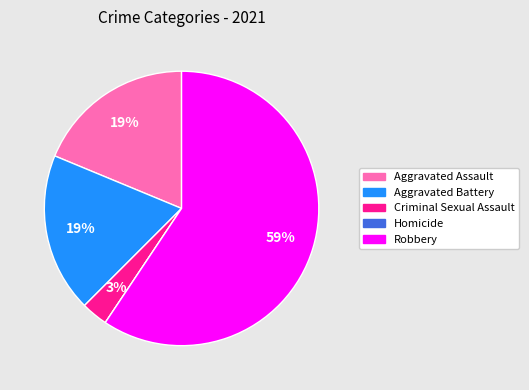

To the nearest percent, what is the difference between the largest and smallest slice percentages?

59%